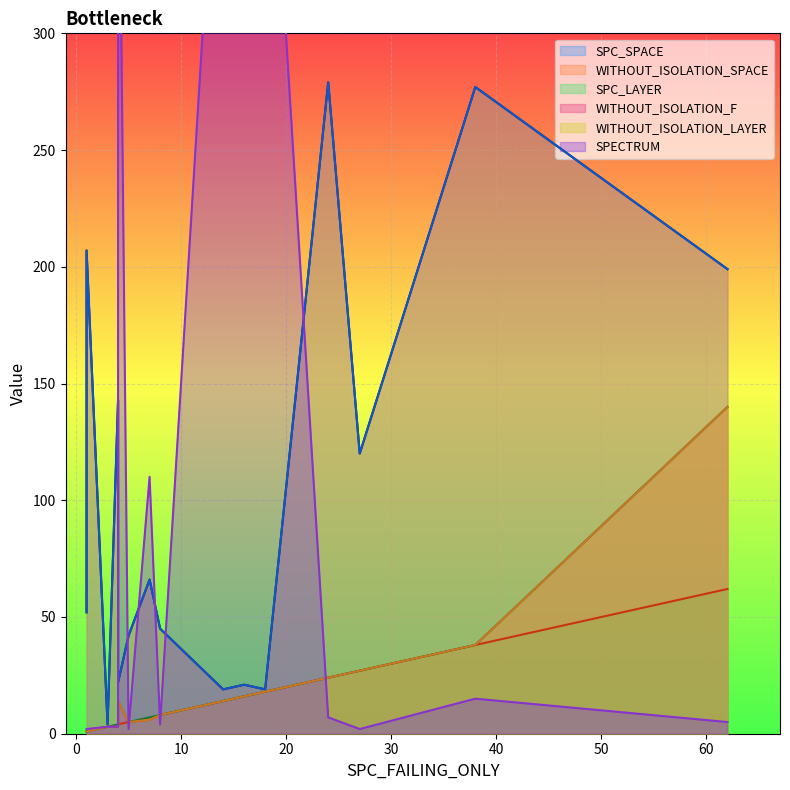

Reading left to right, extract all data points from this chart.

SPC_SPACE: 45	42	19	66	21	52	120	143	19	22	207	199	277	279	4
WITHOUT_ISOLATION_SPACE: 45	42	19	66	21	52	120	143	19	22	207	199	277	279	4
SPC_LAYER: 8	5	14	6	16	1	27	3	18	4	1	62	38	24	3
WITHOUT_ISOLATION_F: 8	5	14	7	16	1	27	4	18	14	1	140	38	24	3
WITHOUT_ISOLATION_LAYER: 8	5	14	6	16	1	27	3	18	14	1	140	38	24	3
SPECTRUM: 4	2	443	110	436	2	2	3	444	436	2	5	15	7	3